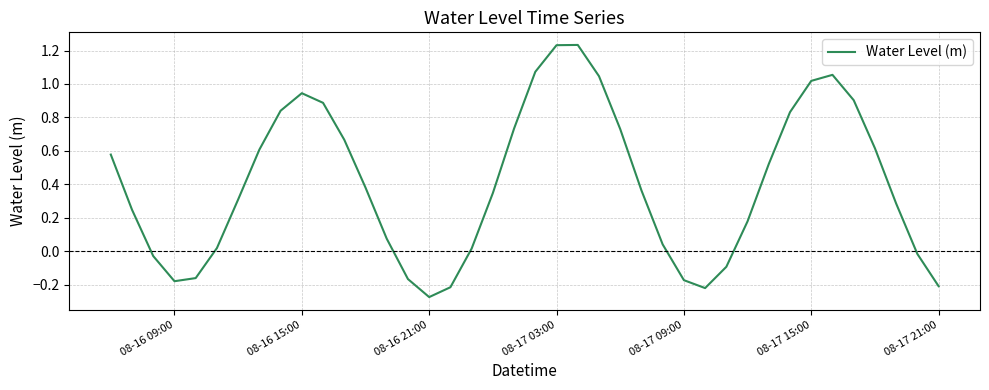

Count the number of categories in the chart.

40